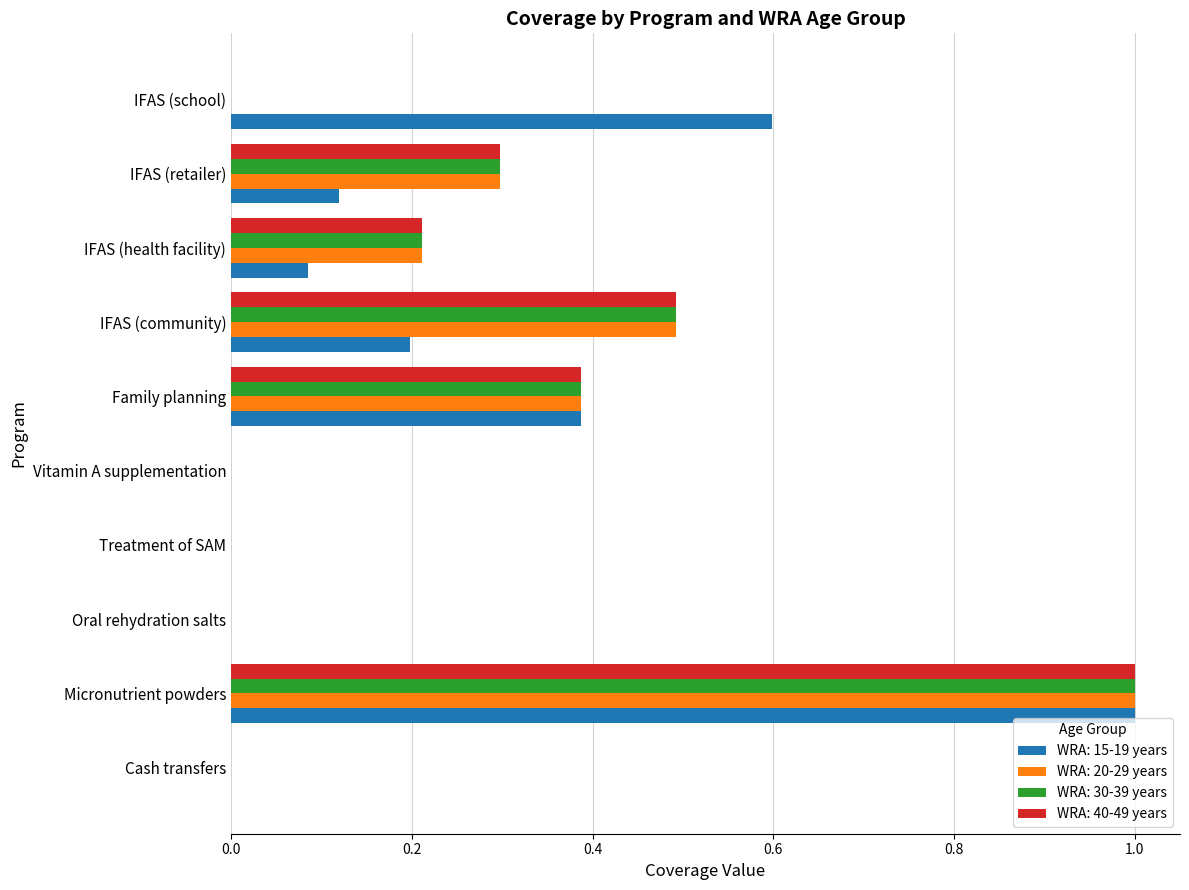

What is the total value across all series at Family planning?

1.5